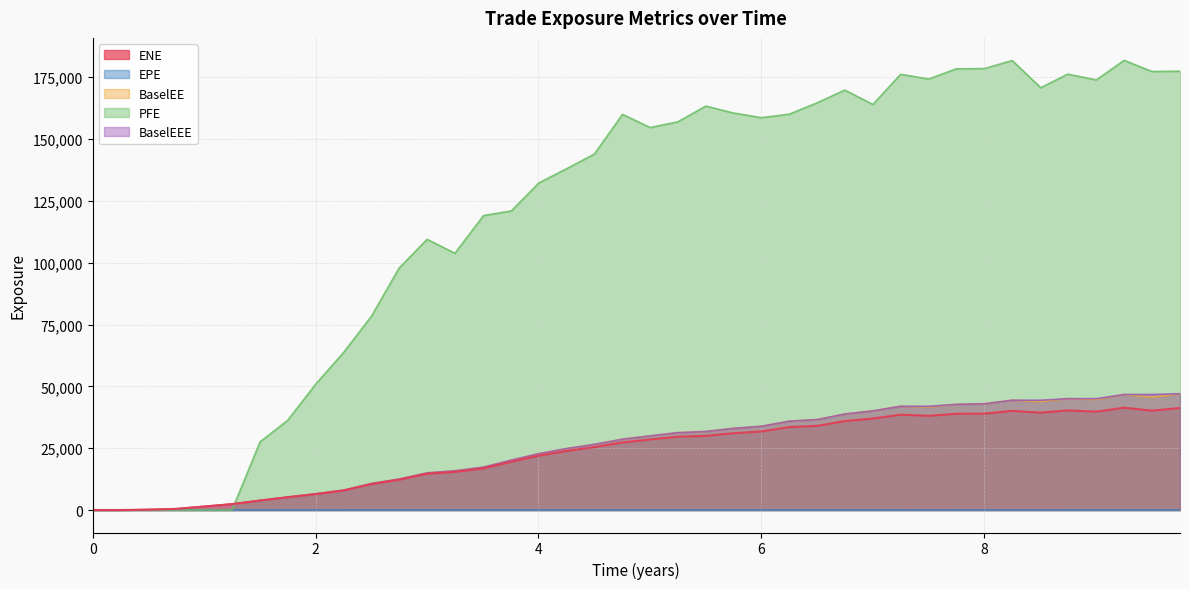

Which series has the largest total across all categories?

PFE